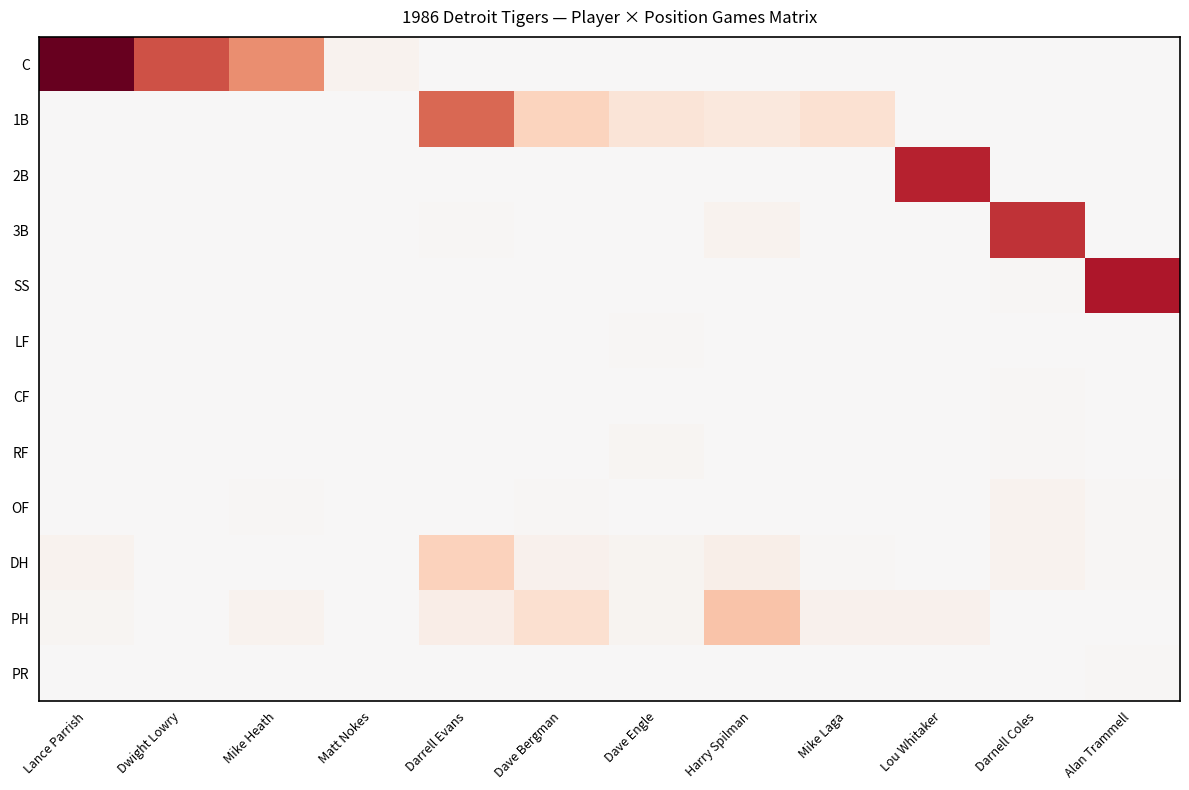

Reading left to right, what are all the values shown in this chart?

C: Lance Parrish=184	Dwight Lowry=117	Mike Heath=86	Matt Nokes=7	Darrell Evans=0	Dave Bergman=0	Dave Engle=0	Harry Spilman=0	Mike Laga=0	Lou Whitaker=0	Darnell Coles=0	Alan Trammell=0
1B: Lance Parrish=0	Dwight Lowry=1	Mike Heath=0	Matt Nokes=0	Darrell Evans=105	Dave Bergman=41	Dave Engle=23	Harry Spilman=20	Mike Laga=28	Lou Whitaker=0	Darnell Coles=0	Alan Trammell=0
2B: Lance Parrish=0	Dwight Lowry=0	Mike Heath=0	Matt Nokes=0	Darrell Evans=0	Dave Bergman=0	Dave Engle=0	Harry Spilman=1	Mike Laga=0	Lou Whitaker=141	Darnell Coles=0	Alan Trammell=0
3B: Lance Parrish=0	Dwight Lowry=0	Mike Heath=1	Matt Nokes=0	Darrell Evans=2	Dave Bergman=0	Dave Engle=0	Harry Spilman=7	Mike Laga=0	Lou Whitaker=0	Darnell Coles=133	Alan Trammell=0
SS: Lance Parrish=0	Dwight Lowry=0	Mike Heath=0	Matt Nokes=0	Darrell Evans=0	Dave Bergman=0	Dave Engle=0	Harry Spilman=0	Mike Laga=0	Lou Whitaker=0	Darnell Coles=2	Alan Trammell=149
LF: Lance Parrish=0	Dwight Lowry=0	Mike Heath=1	Matt Nokes=0	Darrell Evans=0	Dave Bergman=1	Dave Engle=2	Harry Spilman=1	Mike Laga=0	Lou Whitaker=0	Darnell Coles=0	Alan Trammell=0
CF: Lance Parrish=0	Dwight Lowry=0	Mike Heath=0	Matt Nokes=0	Darrell Evans=0	Dave Bergman=0	Dave Engle=0	Harry Spilman=0	Mike Laga=0	Lou Whitaker=0	Darnell Coles=2	Alan Trammell=0
RF: Lance Parrish=0	Dwight Lowry=1	Mike Heath=1	Matt Nokes=0	Darrell Evans=0	Dave Bergman=1	Dave Engle=4	Harry Spilman=1	Mike Laga=0	Lou Whitaker=0	Darnell Coles=2	Alan Trammell=0
OF: Lance Parrish=0	Dwight Lowry=1	Mike Heath=2	Matt Nokes=0	Darrell Evans=0	Dave Bergman=2	Dave Engle=0	Harry Spilman=1	Mike Laga=0	Lou Whitaker=0	Darnell Coles=7	Alan Trammell=2
DH: Lance Parrish=6	Dwight Lowry=0	Mike Heath=0	Matt Nokes=0	Darrell Evans=42	Dave Bergman=8	Dave Engle=5	Harry Spilman=11	Mike Laga=2	Lou Whitaker=0	Darnell Coles=7	Alan Trammell=2
PH: Lance Parrish=4	Dwight Lowry=0	Mike Heath=7	Matt Nokes=0	Darrell Evans=12	Dave Bergman=29	Dave Engle=5	Harry Spilman=52	Mike Laga=8	Lou Whitaker=8	Darnell Coles=1	Alan Trammell=1
PR: Lance Parrish=0	Dwight Lowry=0	Mike Heath=0	Matt Nokes=0	Darrell Evans=0	Dave Bergman=0	Dave Engle=0	Harry Spilman=1	Mike Laga=0	Lou Whitaker=0	Darnell Coles=0	Alan Trammell=2